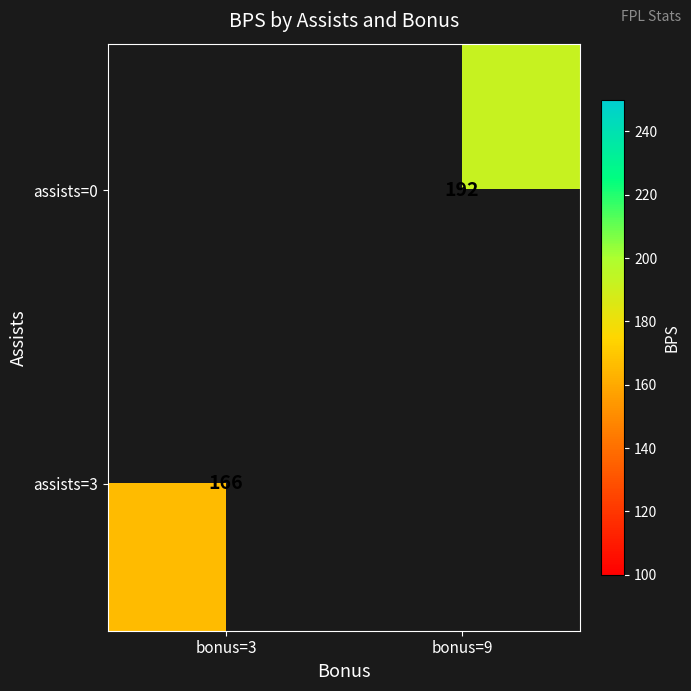

What is the smallest value displayed?

166.0